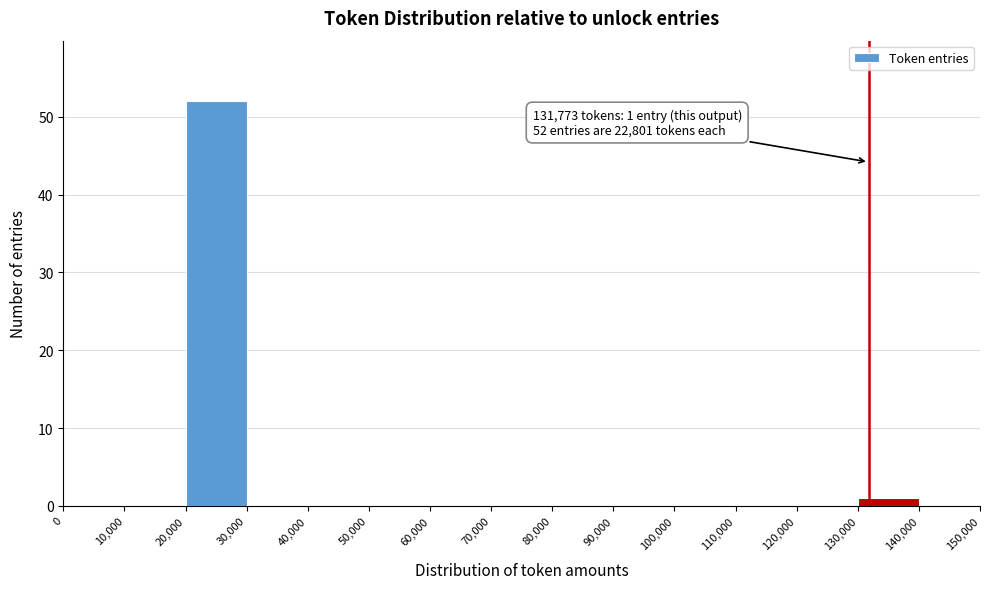

Over which range of the x-axis is the bar tallest?

20,000 to 30,000